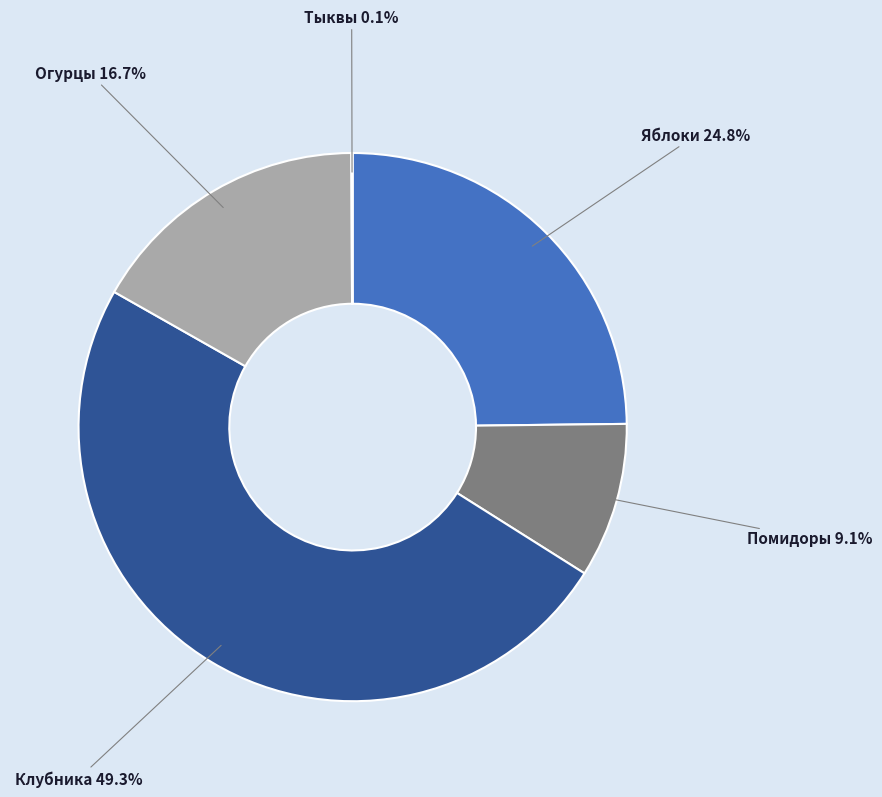

Is the sum of Огурцы and Помидоры greater than half?

No